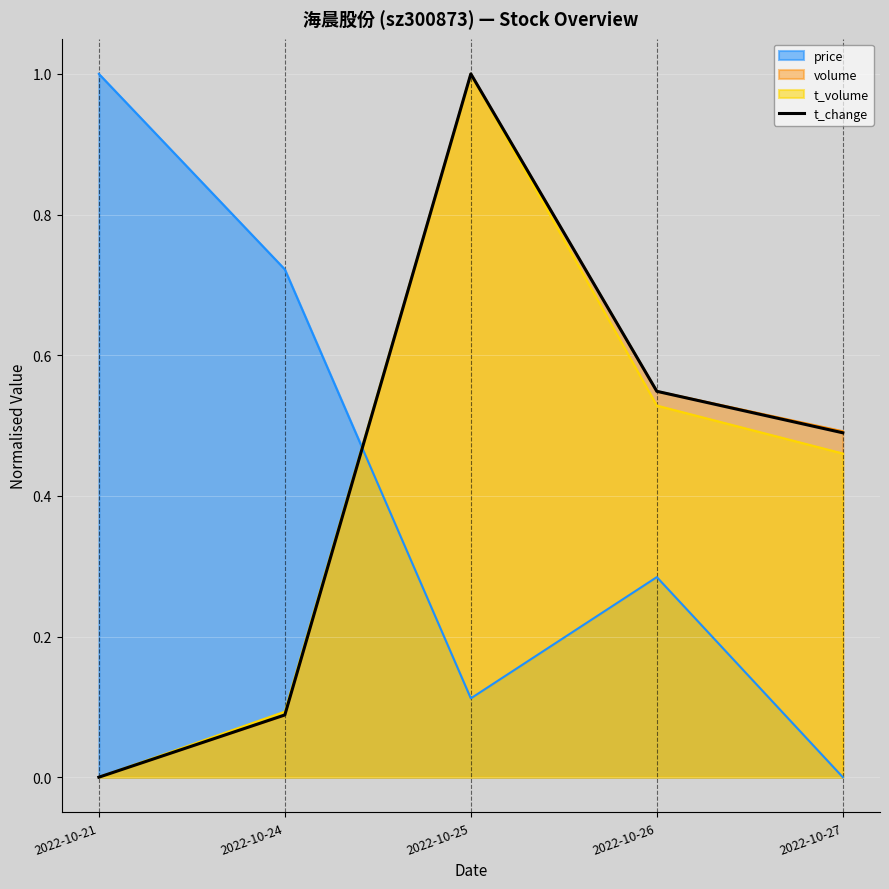

What is the sum of all values?

2.1